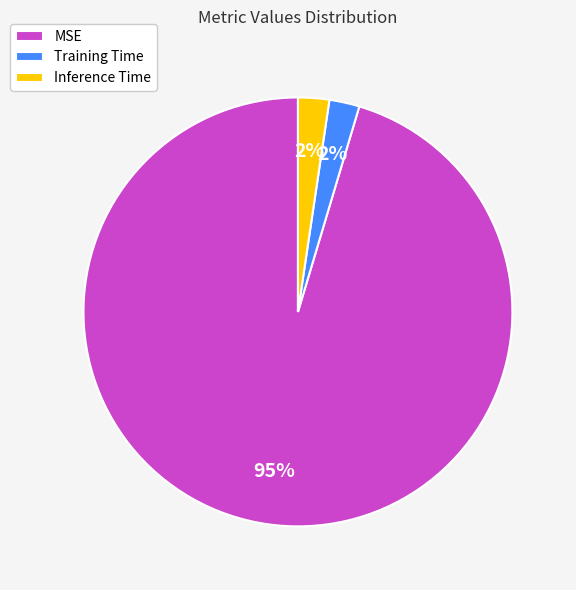

To the nearest percent, what is the average slice percentage?

33%